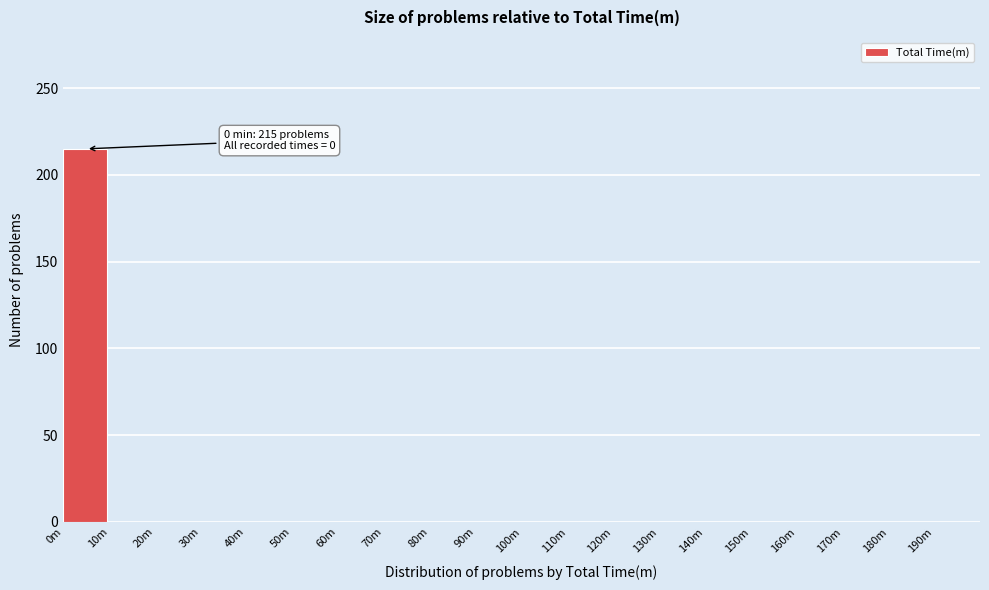

Reading right to left, extract all data points from this chart.

190m=0	180m=0	170m=0	160m=0	150m=0	140m=0	130m=0	120m=0	110m=0	100m=0	90m=0	80m=0	70m=0	60m=0	50m=0	40m=0	30m=0	20m=0	10m=0	0m=215